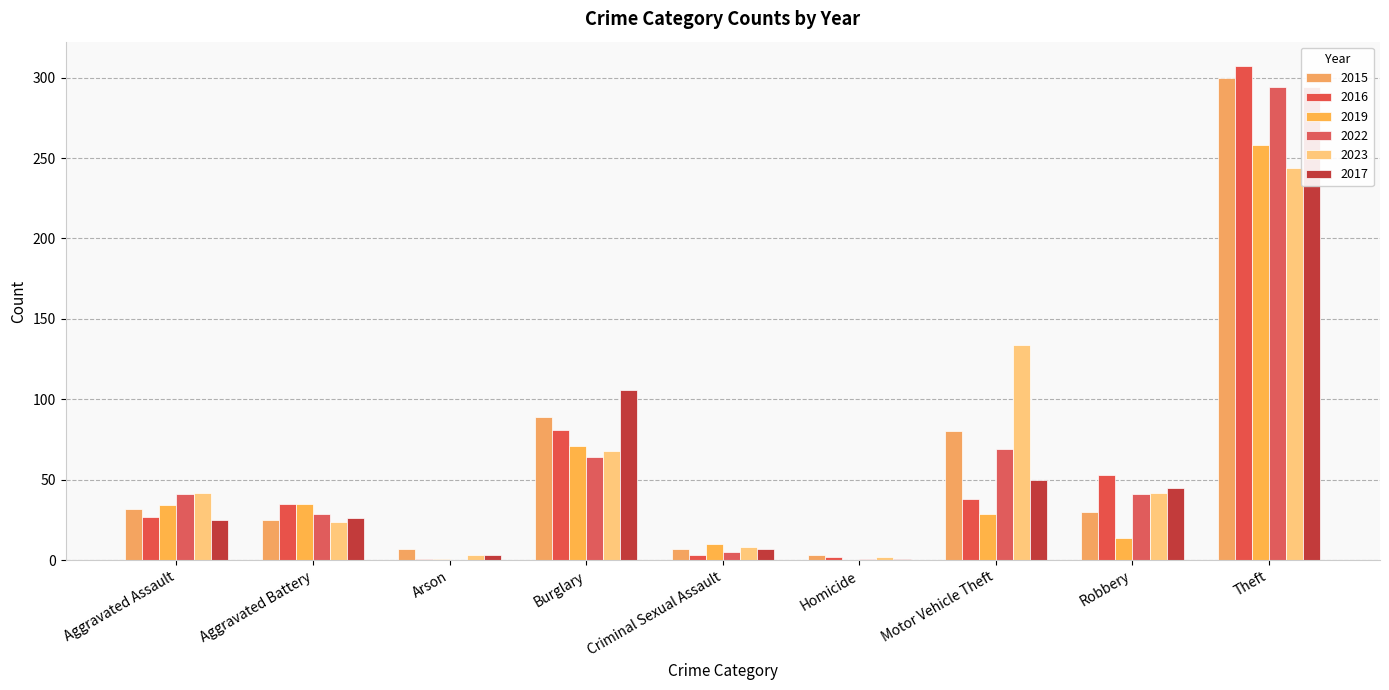

What is the sum of all 2016 values?

547